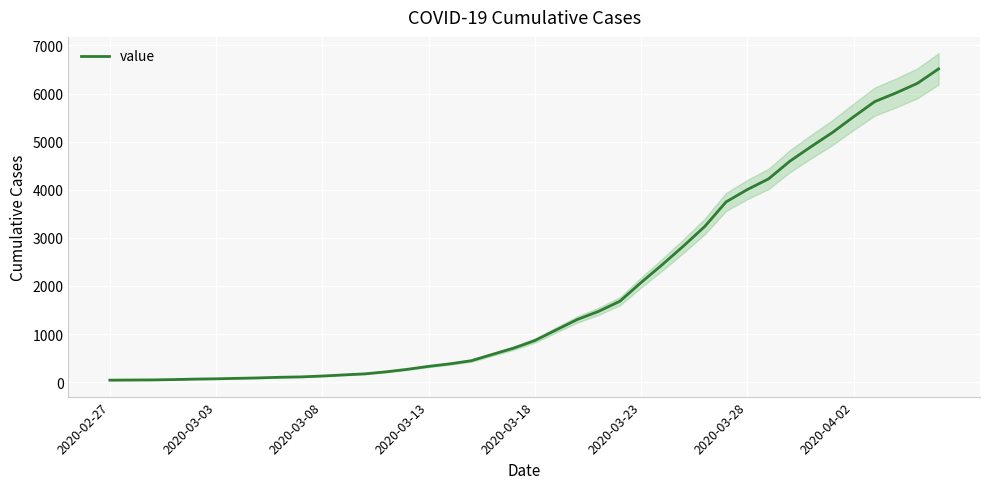

What is the maximum value for value?

6512